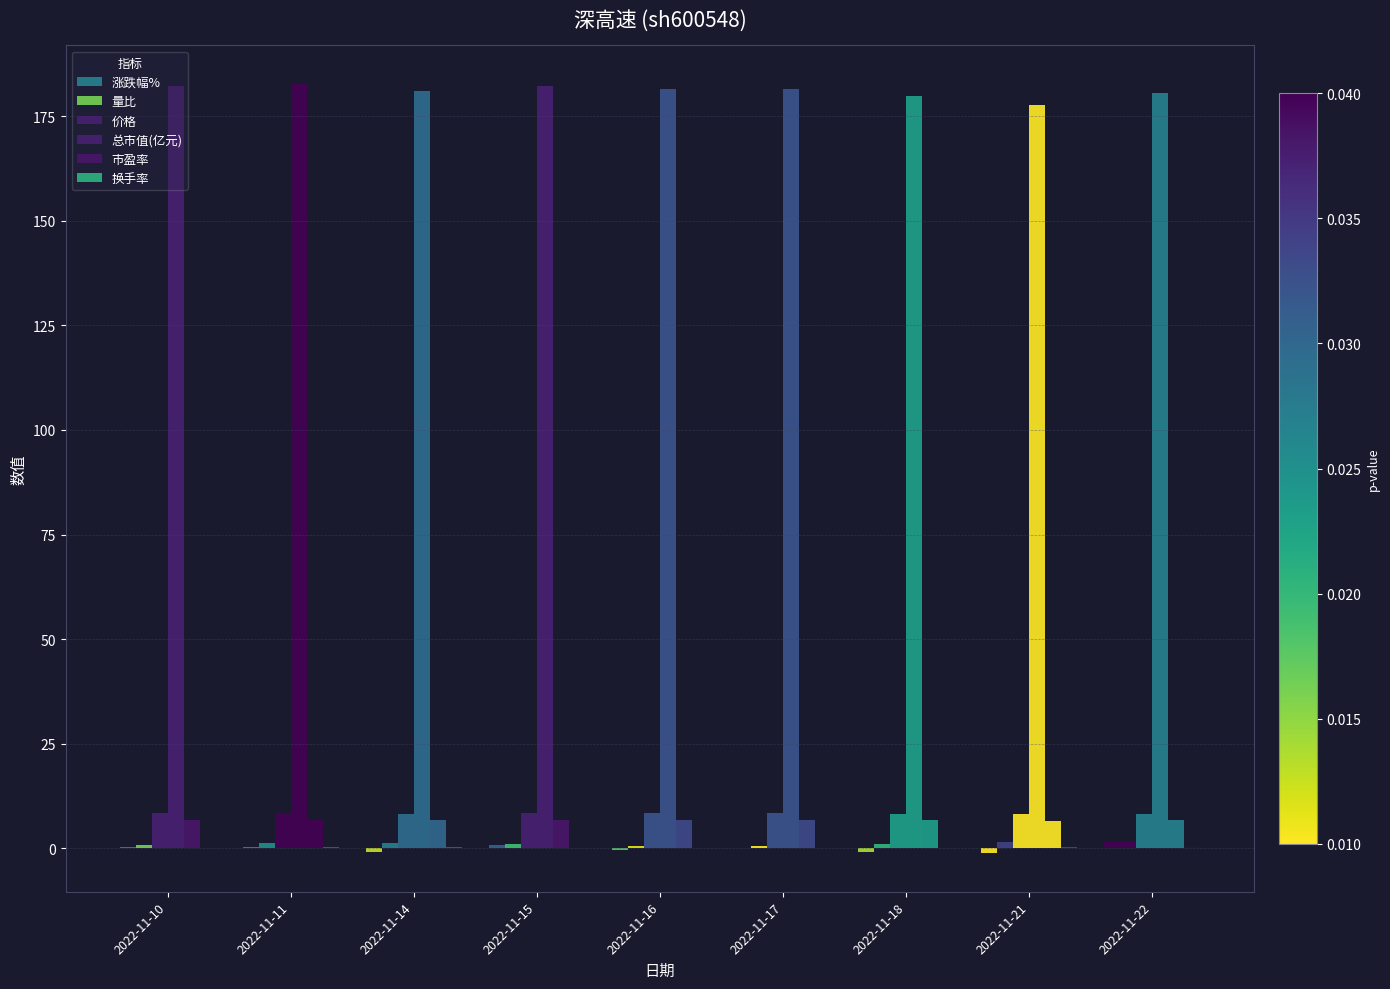

How many categories are shown in the chart?

9